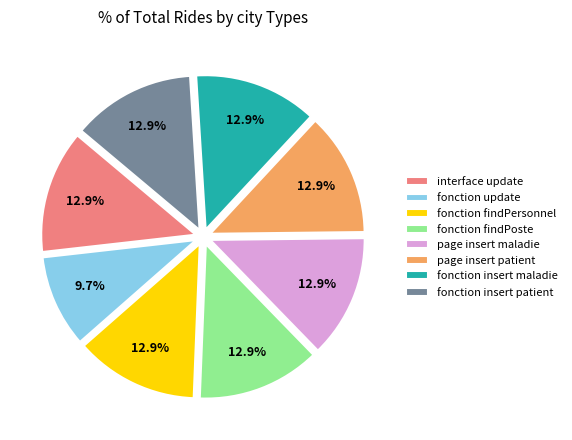

The interface update slice represents 23% of the pie. True or false?

False